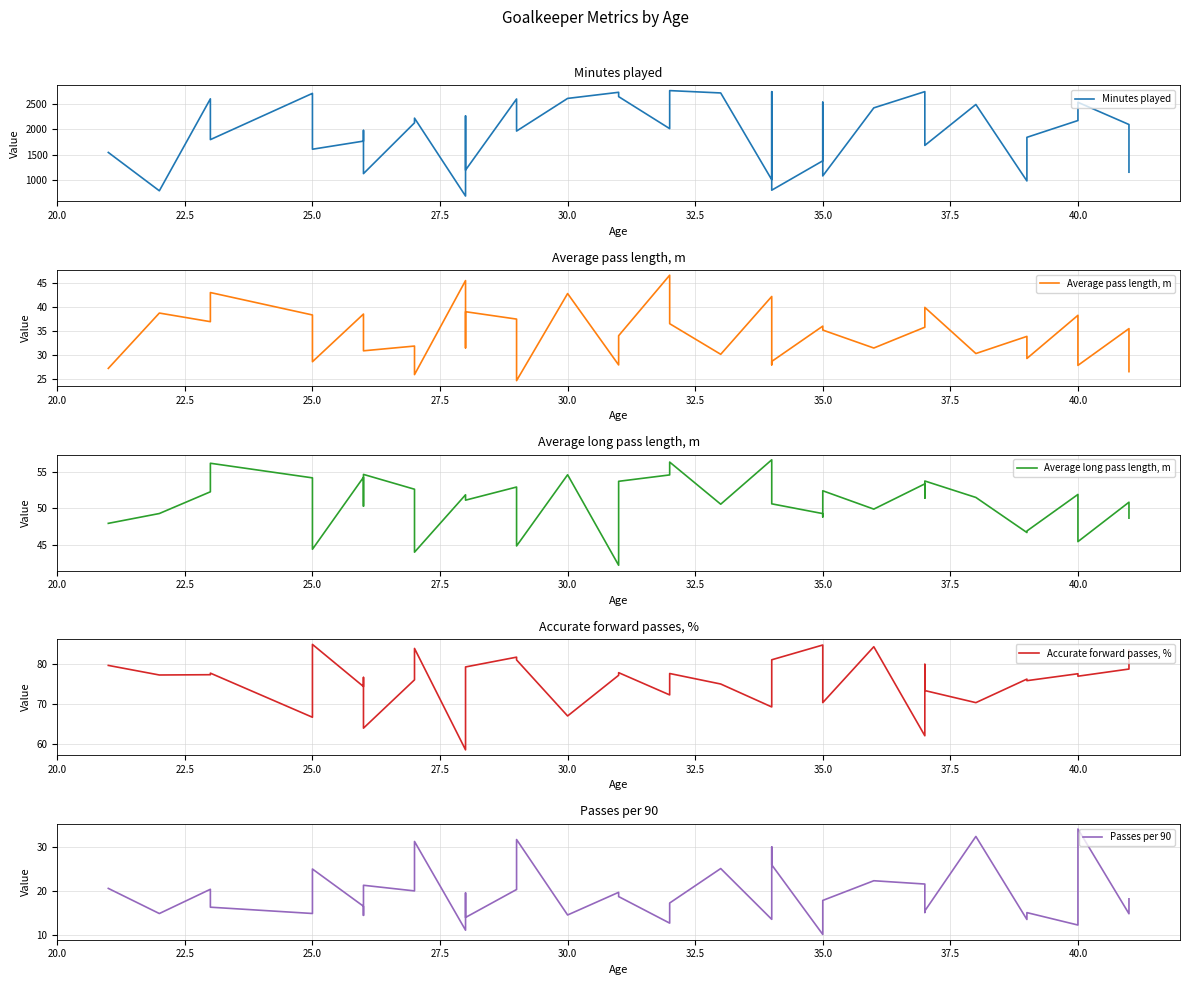

What is the maximum value shown in the chart?

2756.0